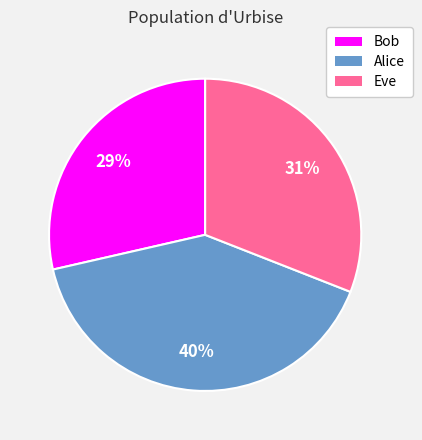

To the nearest percent, what portion does Bob represent?

29%